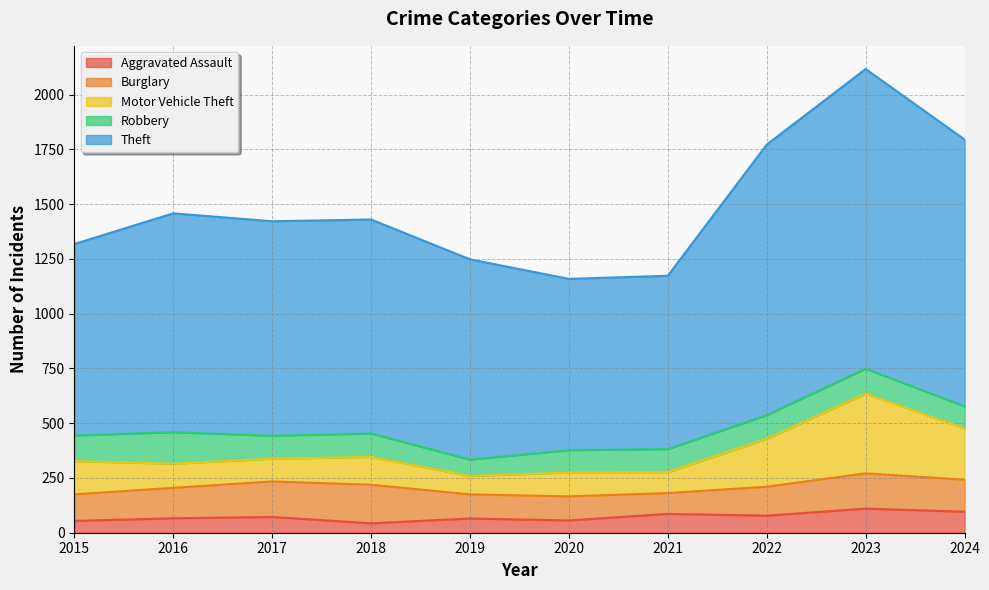

At how many categories does at least one series exceed 1936?

1